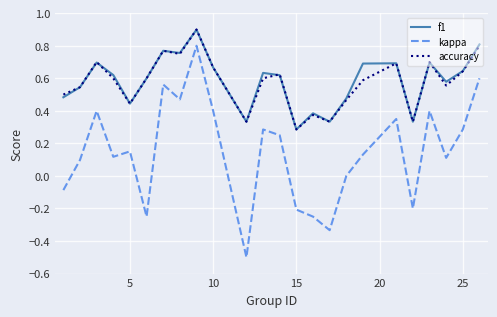

What is the smallest value displayed?

-0.5